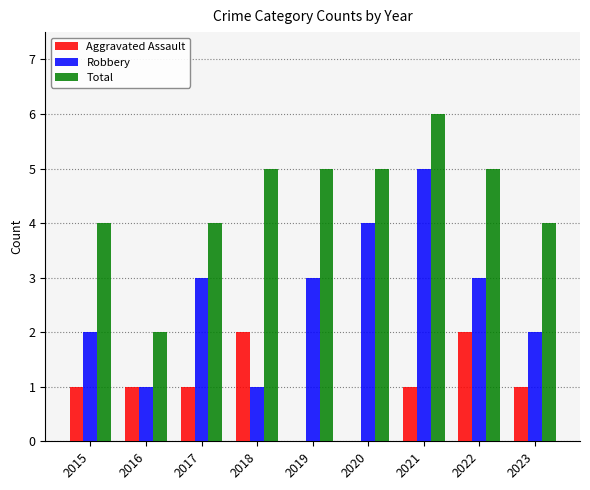

What is the sum of the Total values at 2017 and 2019?

9